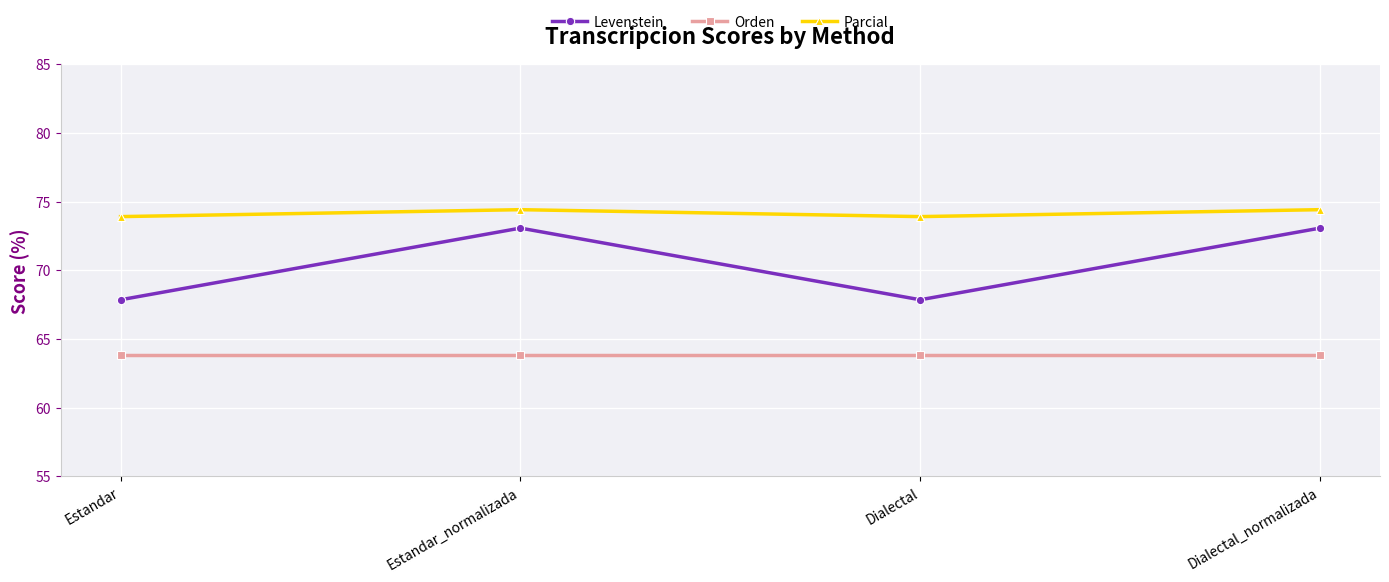

True or false: Levenstein and Orden intersect in this chart.

False